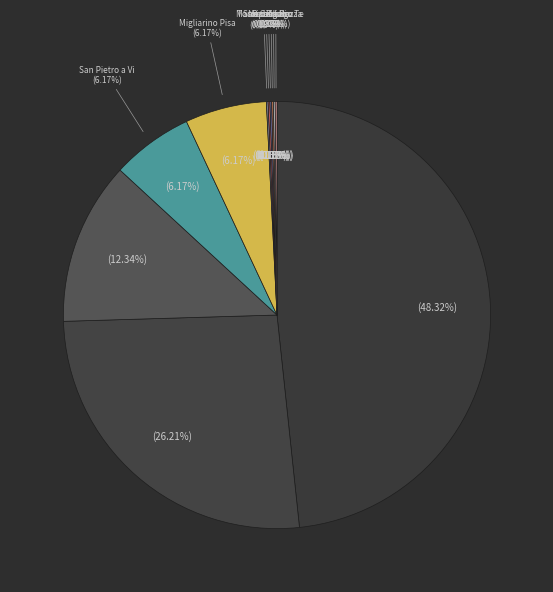

Is Tassignano-Capannori, Via dei Baccioni the majority of the pie?

No